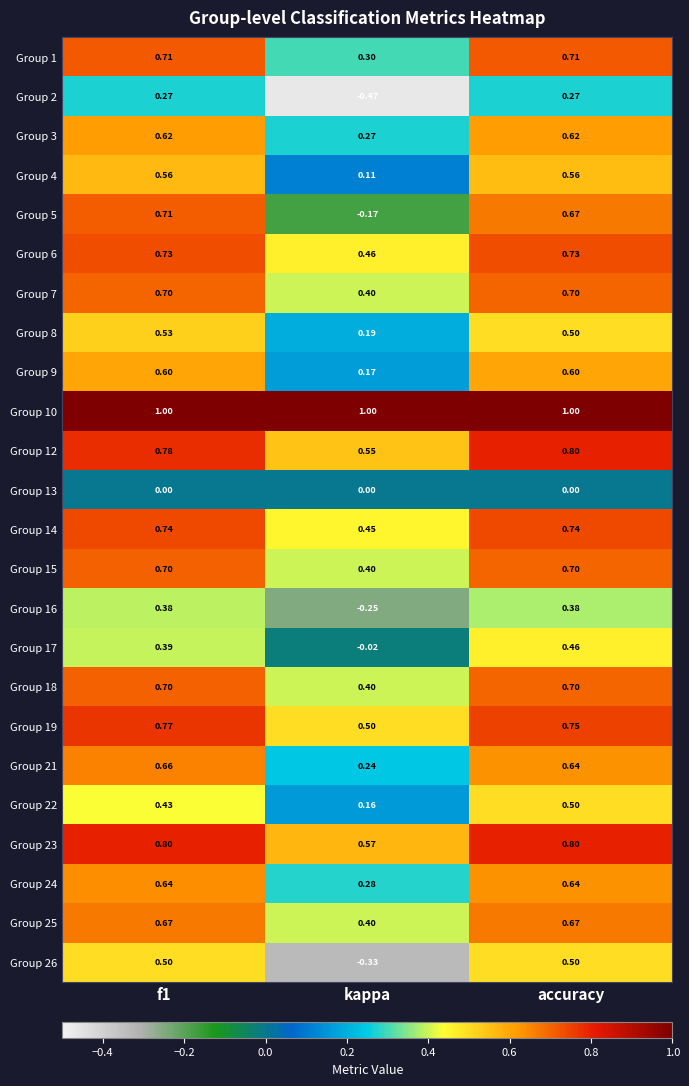

At which label does Group 7 reach its minimum?

kappa